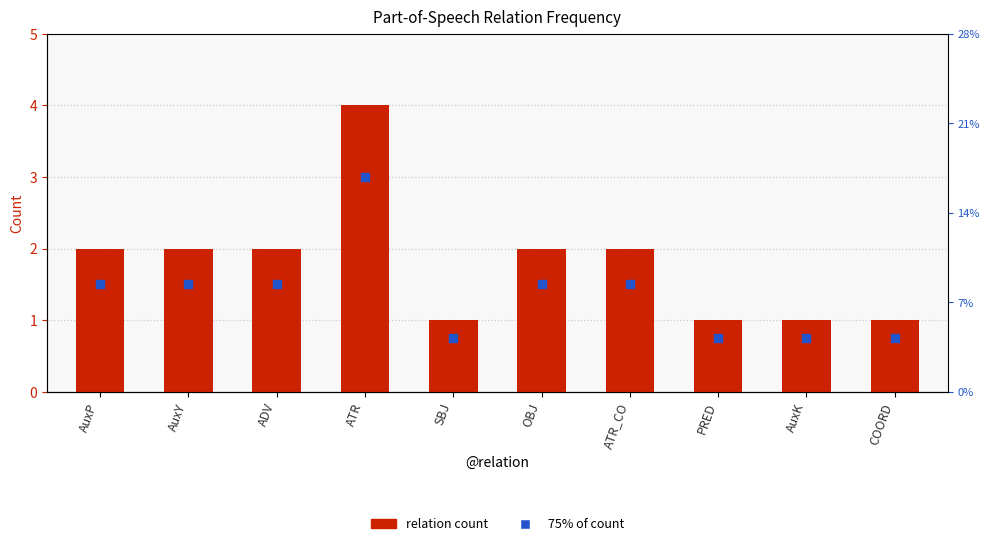

At which category is the sum across all series the highest?

ATR